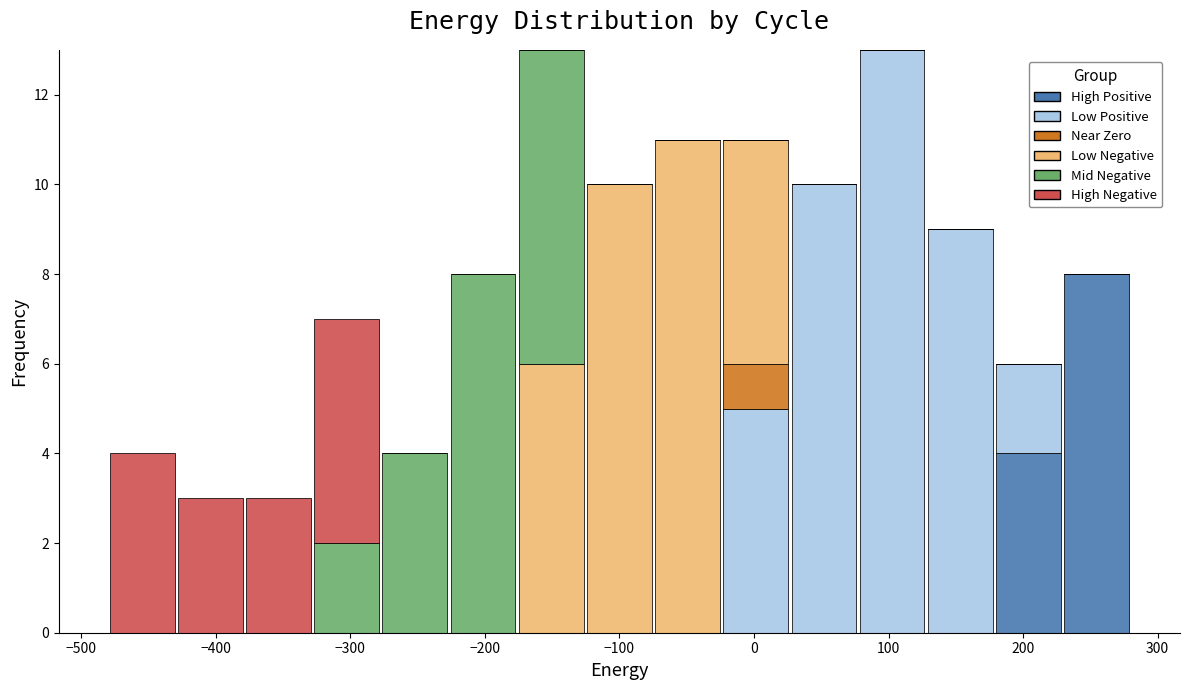

Reading left to right, transcribe this chart: for each stacked bar, give the range it covers on the x-axis and its total height. Neither the bar edges nor the heights are printed on the chart, so give them approximately, as read against the axes.

-480 to -430: 4
-430 to -380: 3
-380 to -330: 3
-330 to -280: 7
-280 to -230: 4
-230 to -180: 8
-180 to -130: 13
-130 to -70: 10
-70 to -20: 11
-20 to 30: 11
30 to 80: 10
80 to 130: 13
130 to 180: 9
180 to 230: 6
230 to 280: 8